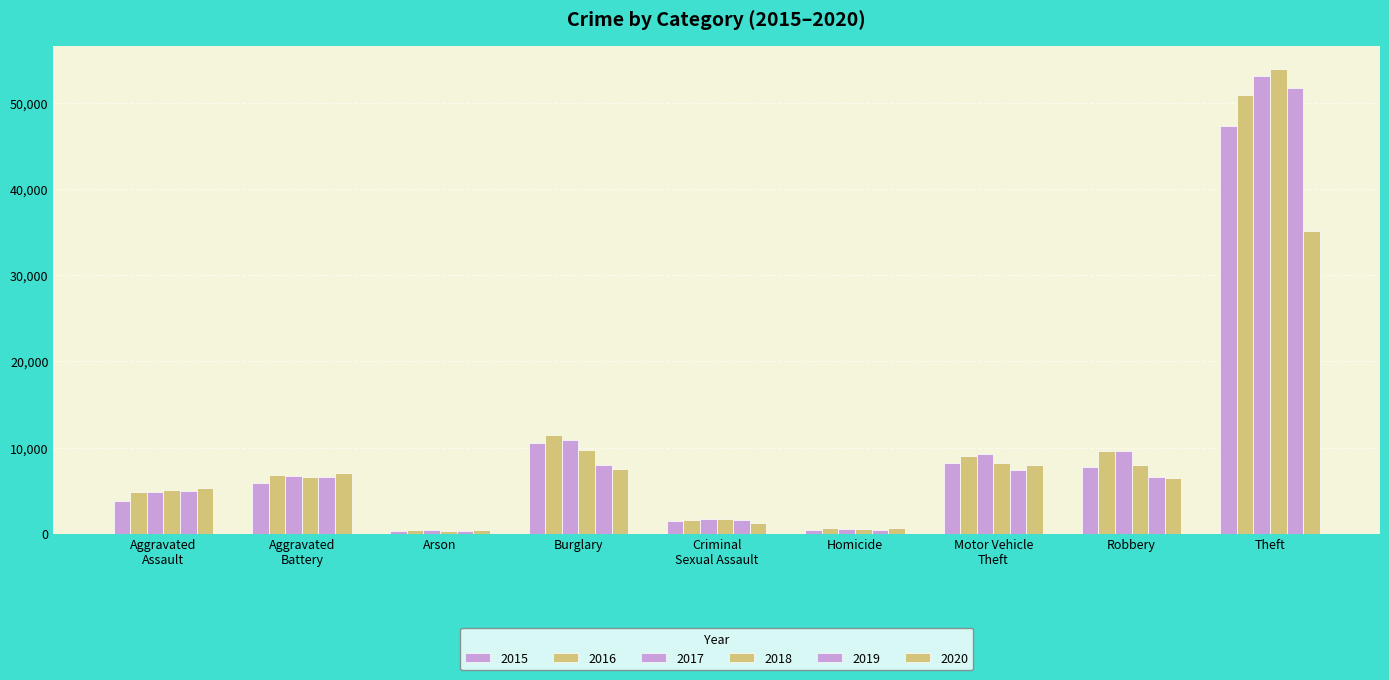

Which series has the largest total across all categories?

2017